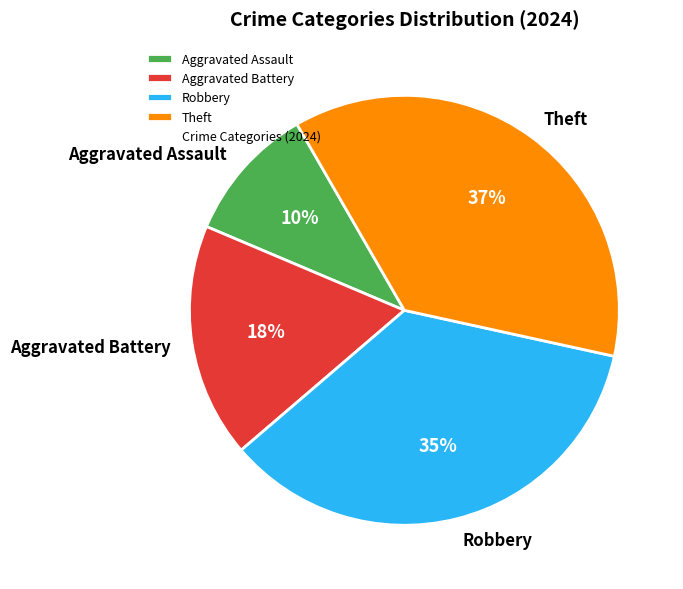

Do Aggravated Battery and Aggravated Assault together represent more than half of the pie?

No